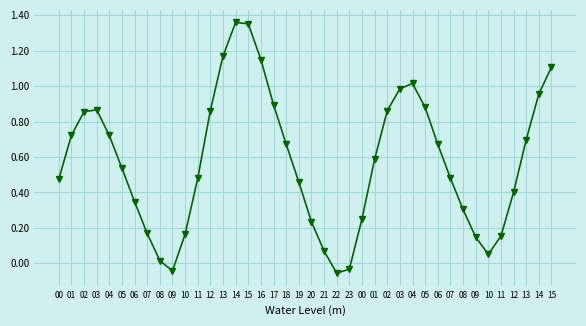

Which category has the highest value across all series?

14